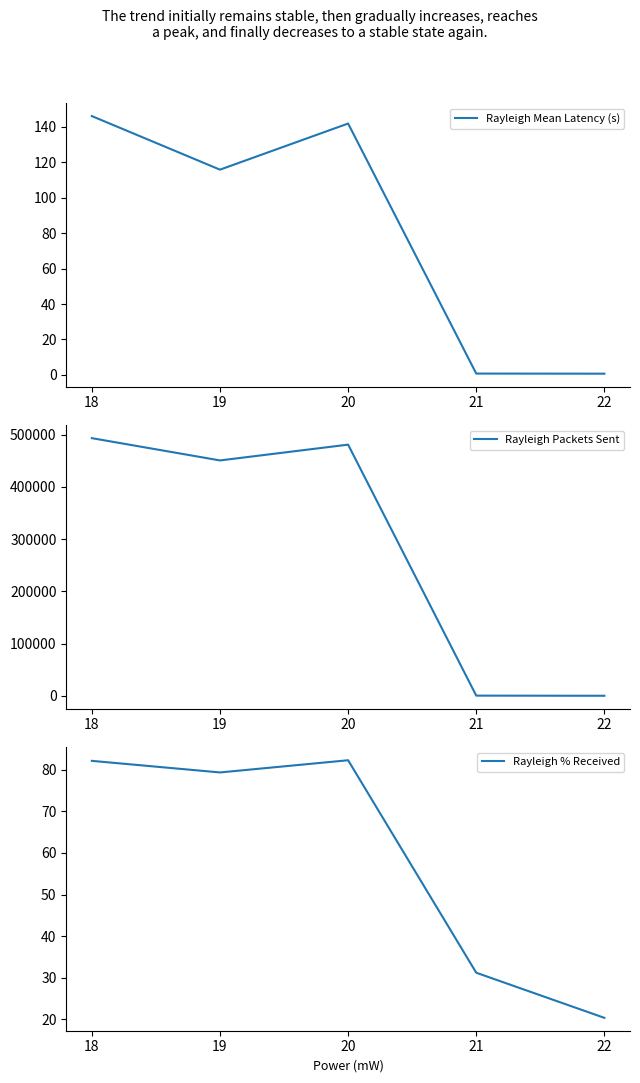

List the labels in order of Rayleigh % Received value, largest first.

20, 18, 19, 21, 22